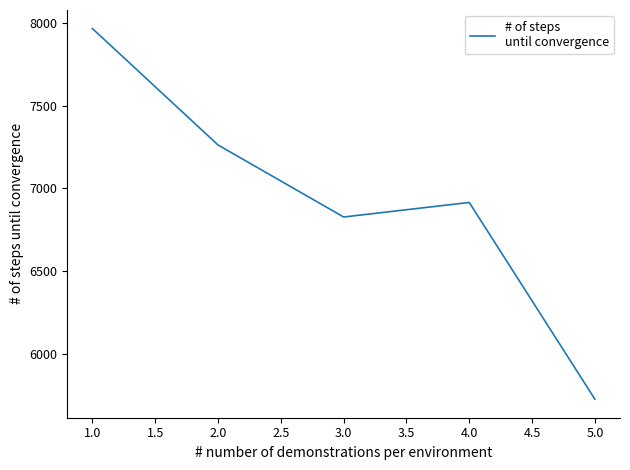

What is the ratio of the value at 1.0 to the value at 2.0?

1.1